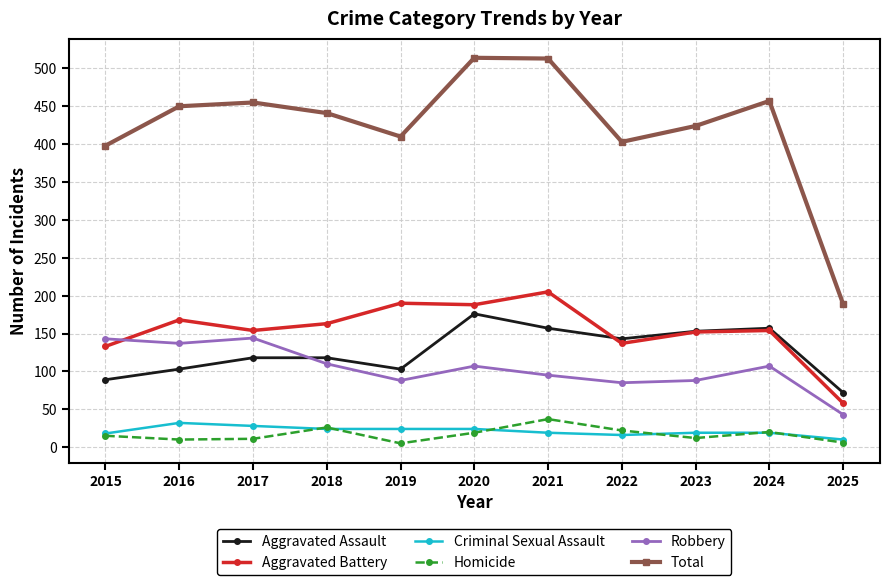

Is the value of Aggravated Battery at 2022 greater than the value of Homicide at 2015?

Yes